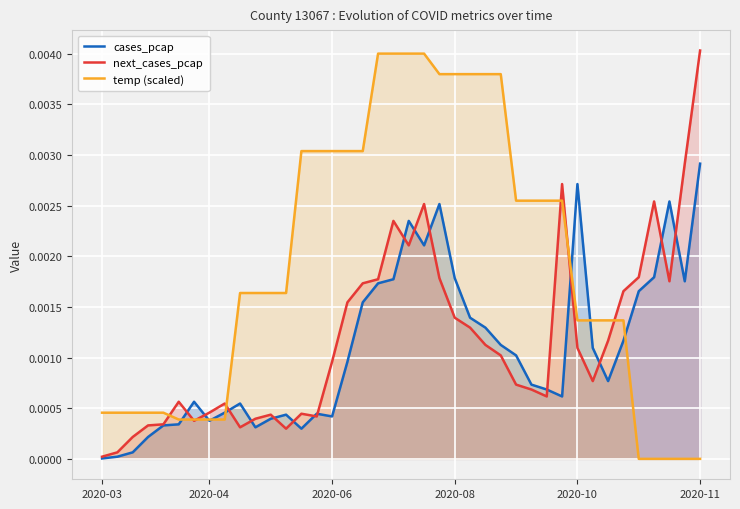

Which series has the largest total across all categories?

temp (scaled)